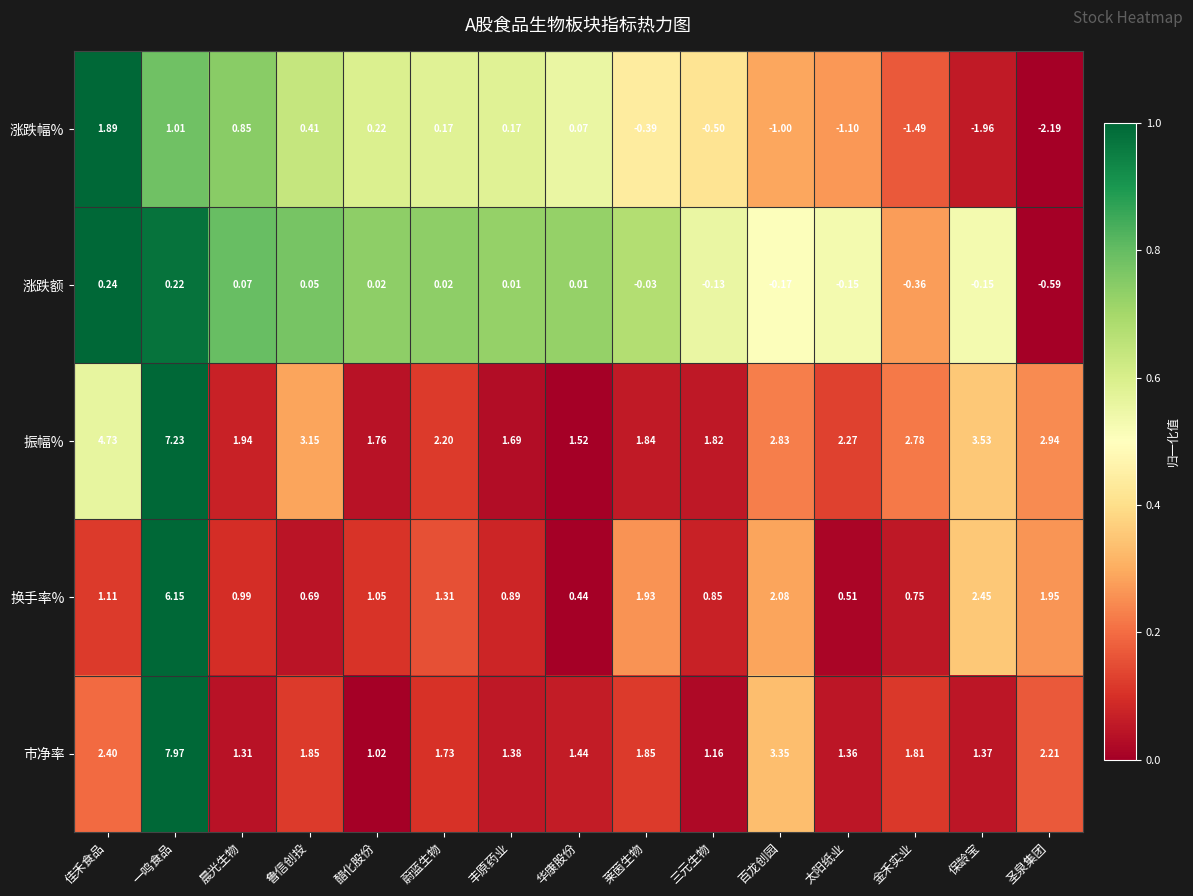

Between 一鸣食品 and 丰原药业, which series saw the biggest shift?

市净率